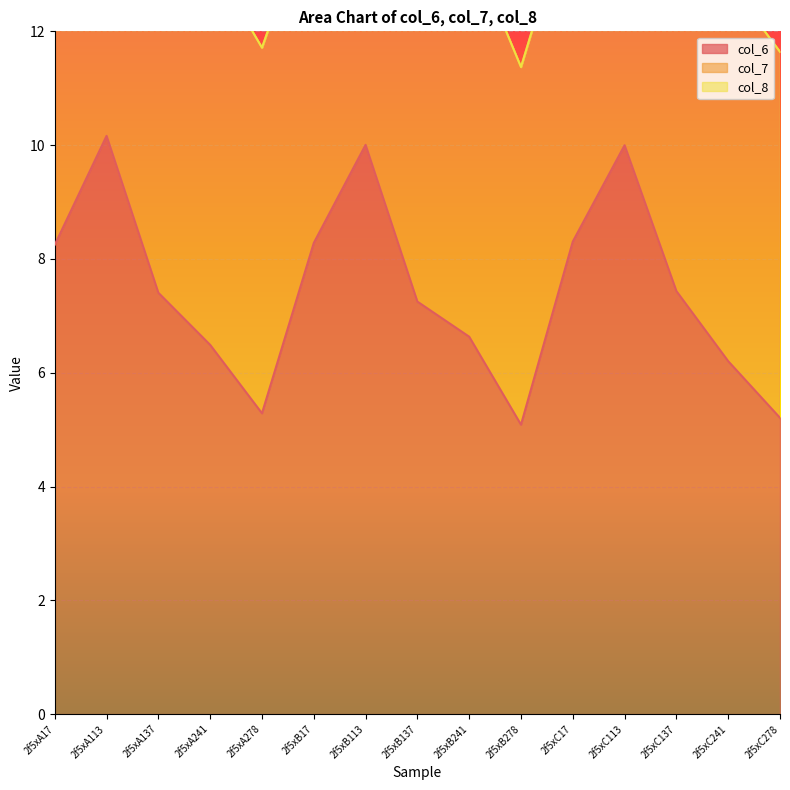

How many lines are shown in the chart?

3